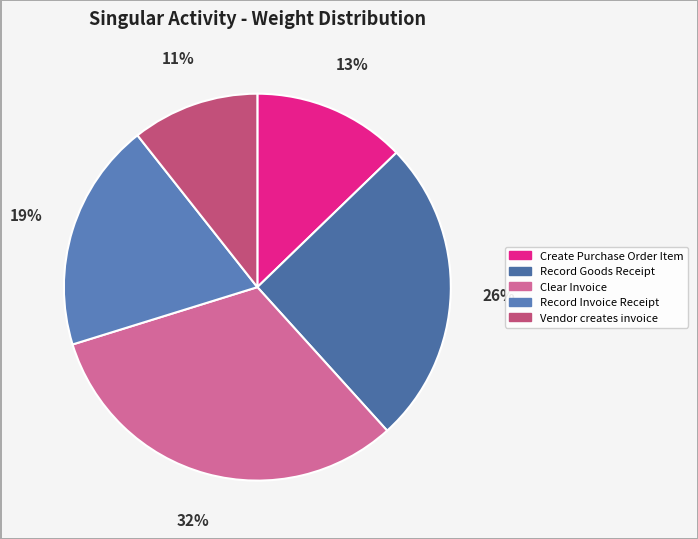

What portion of the pie excludes Vendor creates invoice?

89.4%